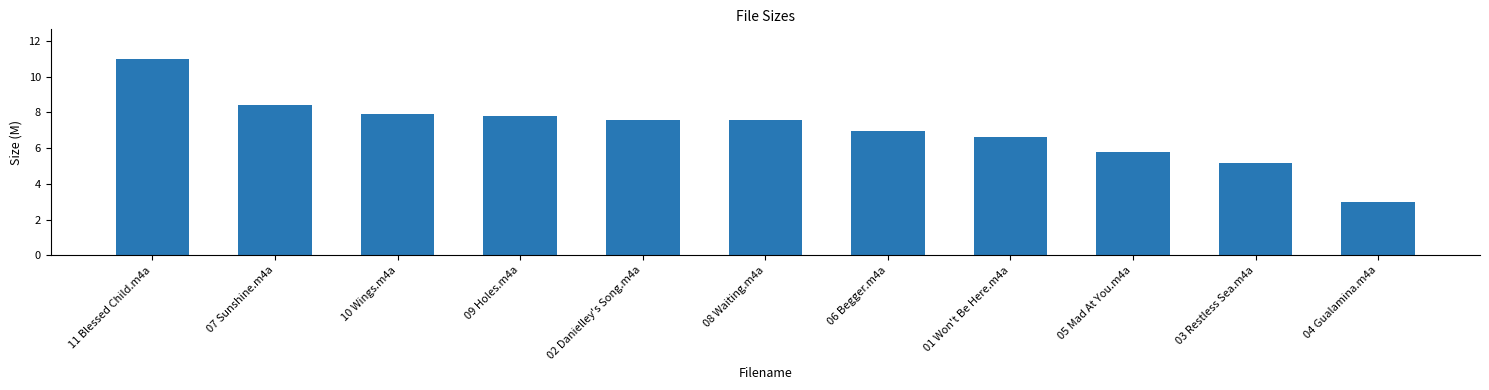

What is the difference between the values at 01 Won't Be Here.m4a and 11 Blessed Child.m4a?

4.4